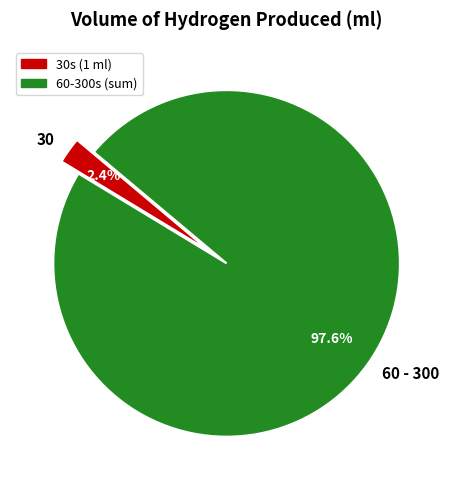

How many segments does this pie chart have?

2